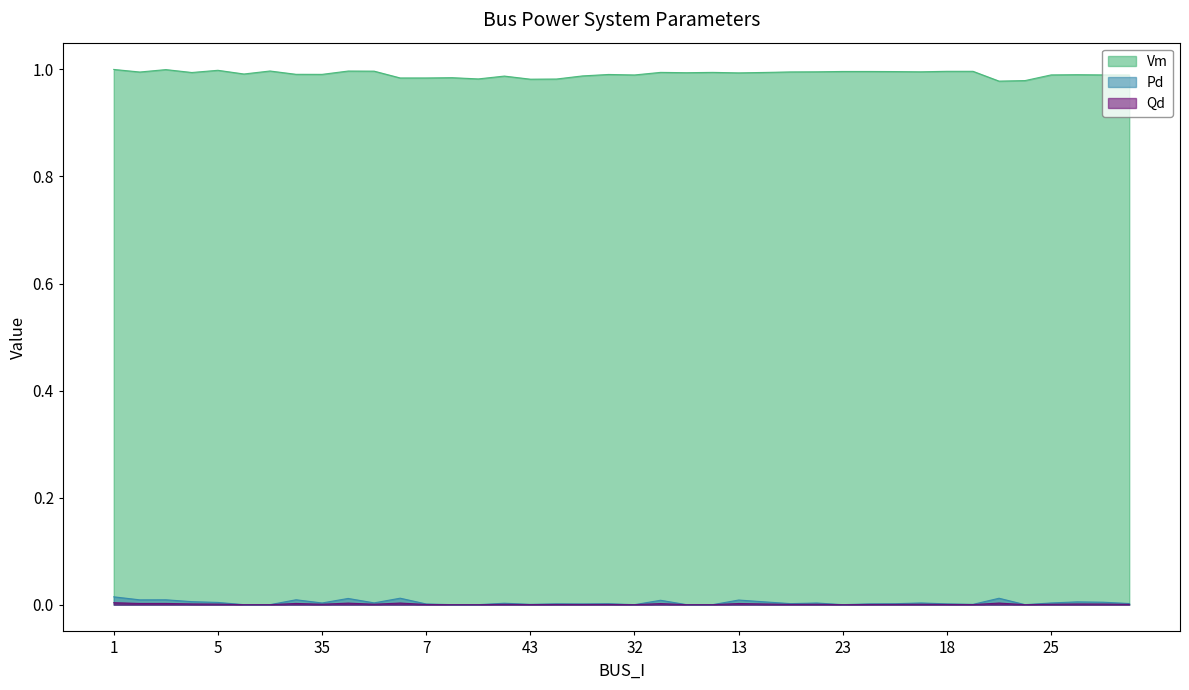

List the labels in order of Vm value, smallest first.

47, 46, 43, 42, 37, 6, 7, 8, 36, 34, 30, 32, 25, 27, 26, 28, 35, 29, 9, 13, 11, 4, 14, 10, 12, 2, 15, 50, 49, 22, 23, 24, 18, 20, 17, 21, 19, 5, 3, 1